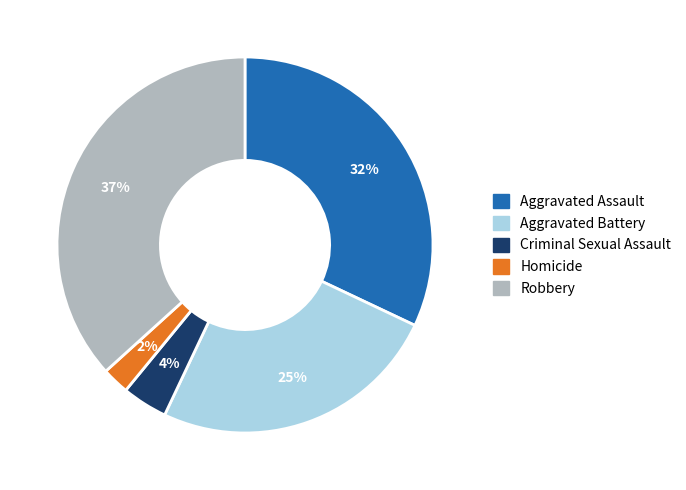

Which has a higher value, Criminal Sexual Assault or Aggravated Assault?

Aggravated Assault